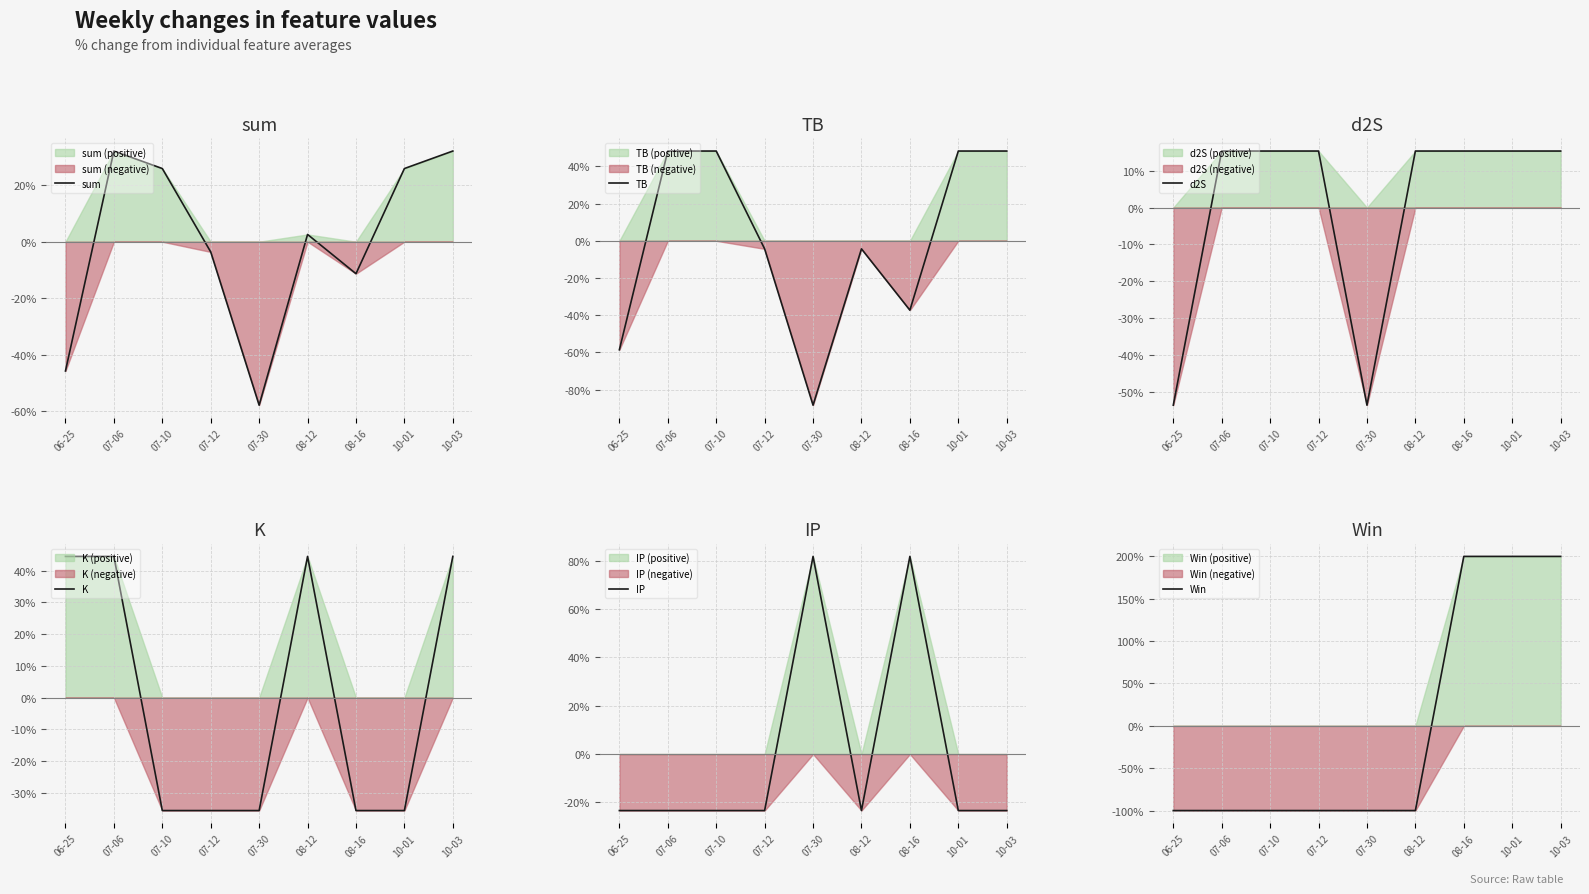

At which category does d2S reach its first local valley?

07-30